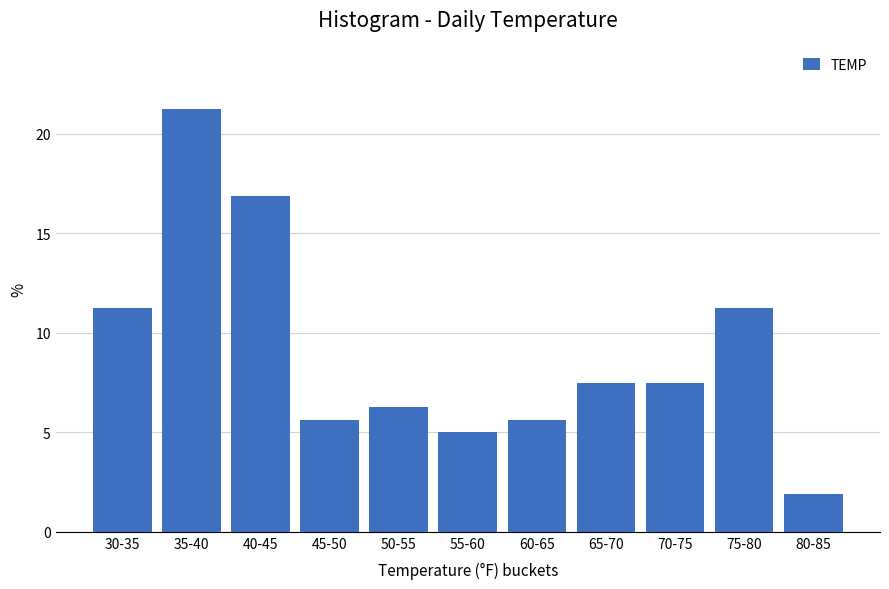

Is it true that the value at 40-45 is 16.9?

True